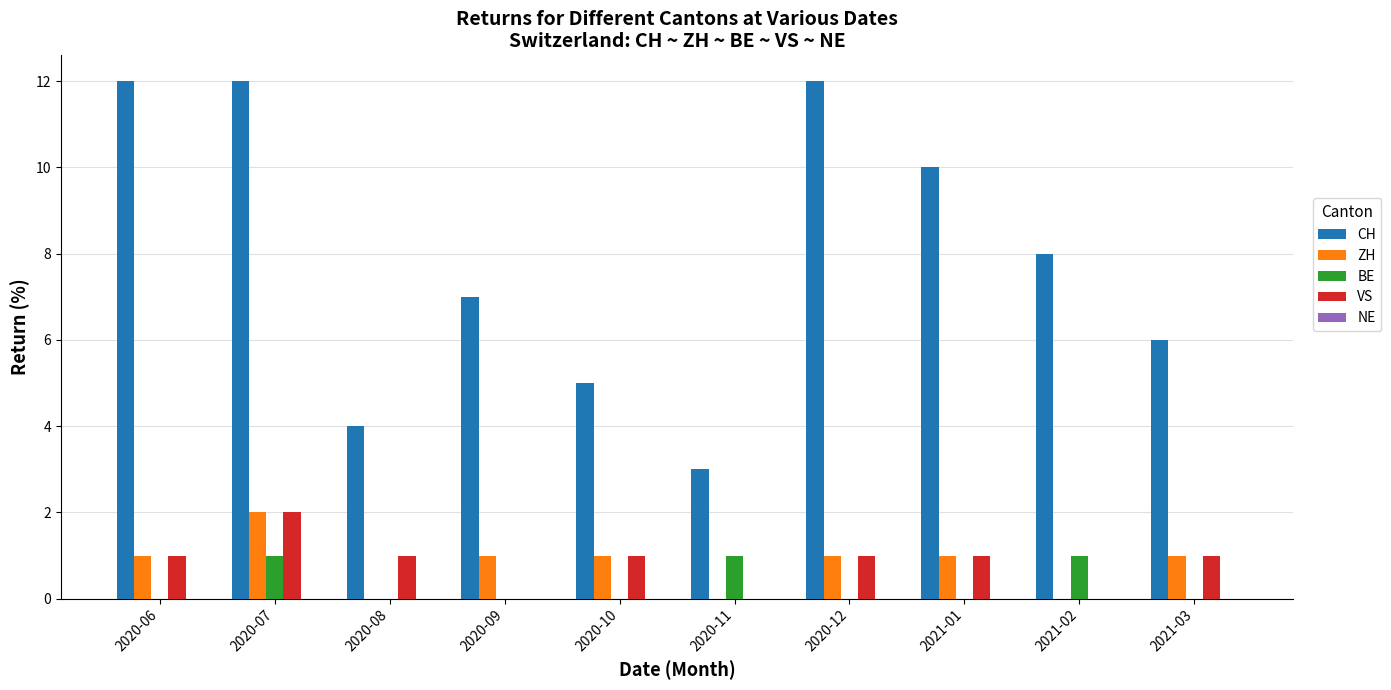

Are the bars horizontal?

No